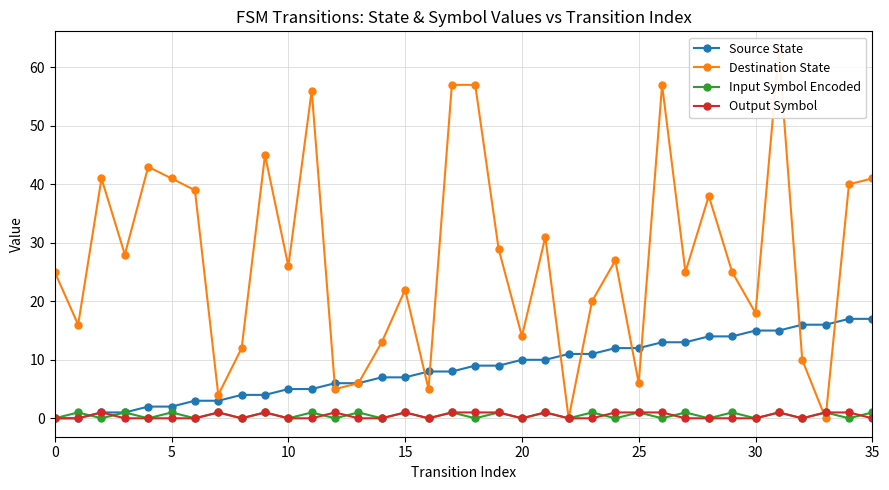

Rank the series by their maximum value, from highest to lowest.

Destination State, Source State, Input Symbol Encoded, Output Symbol